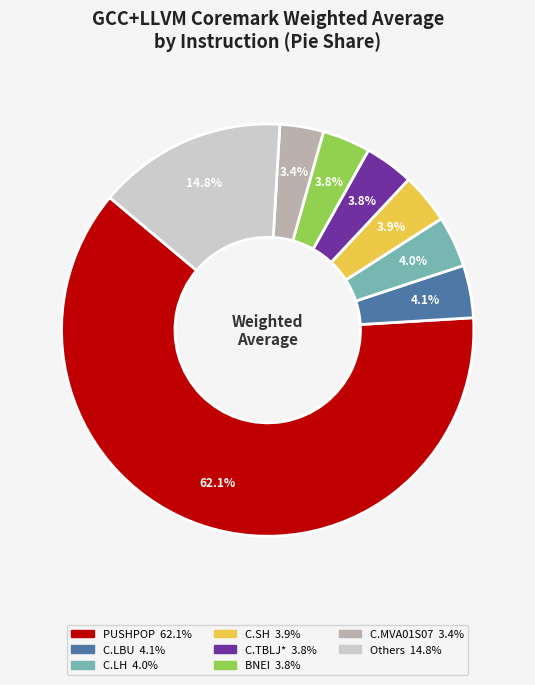

Is there any slice that represents more than half of the pie?

Yes